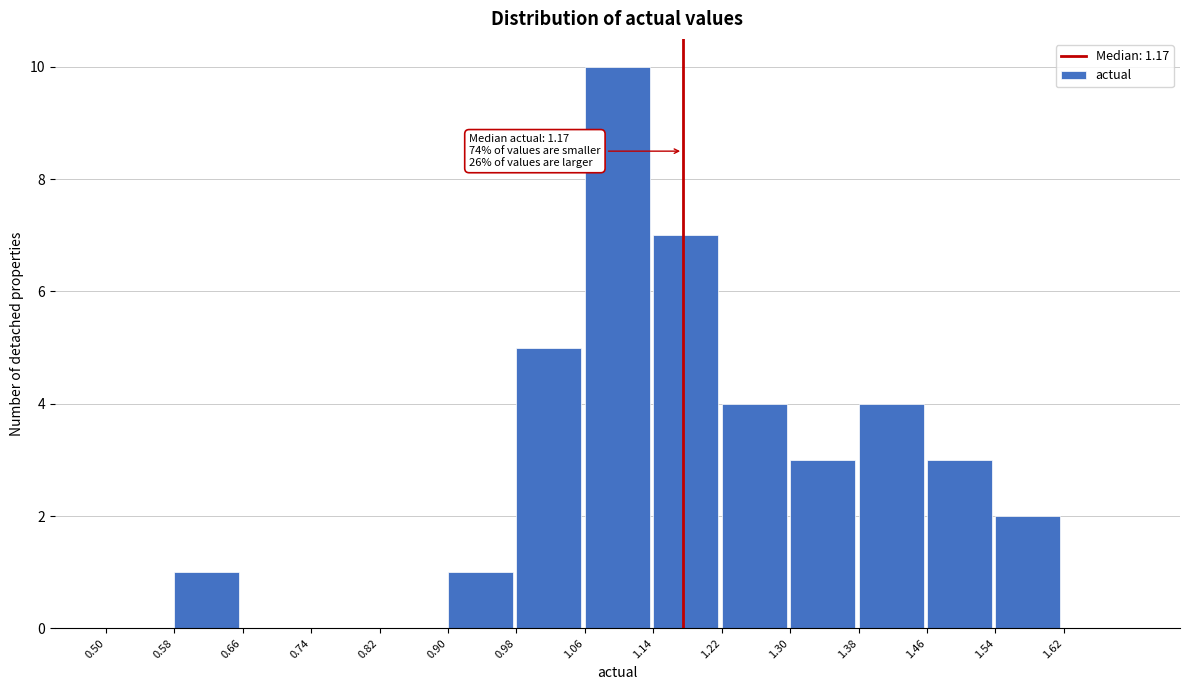

Over which range of the x-axis is the bar tallest?

1.06 to 1.14